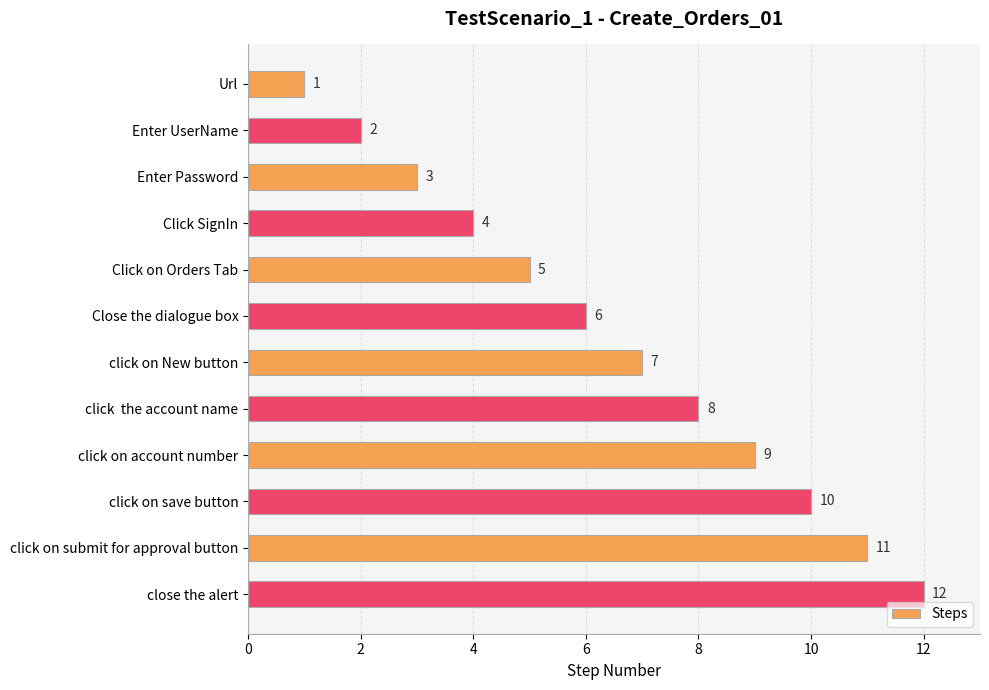

Does the chart contain stacked bars?

No